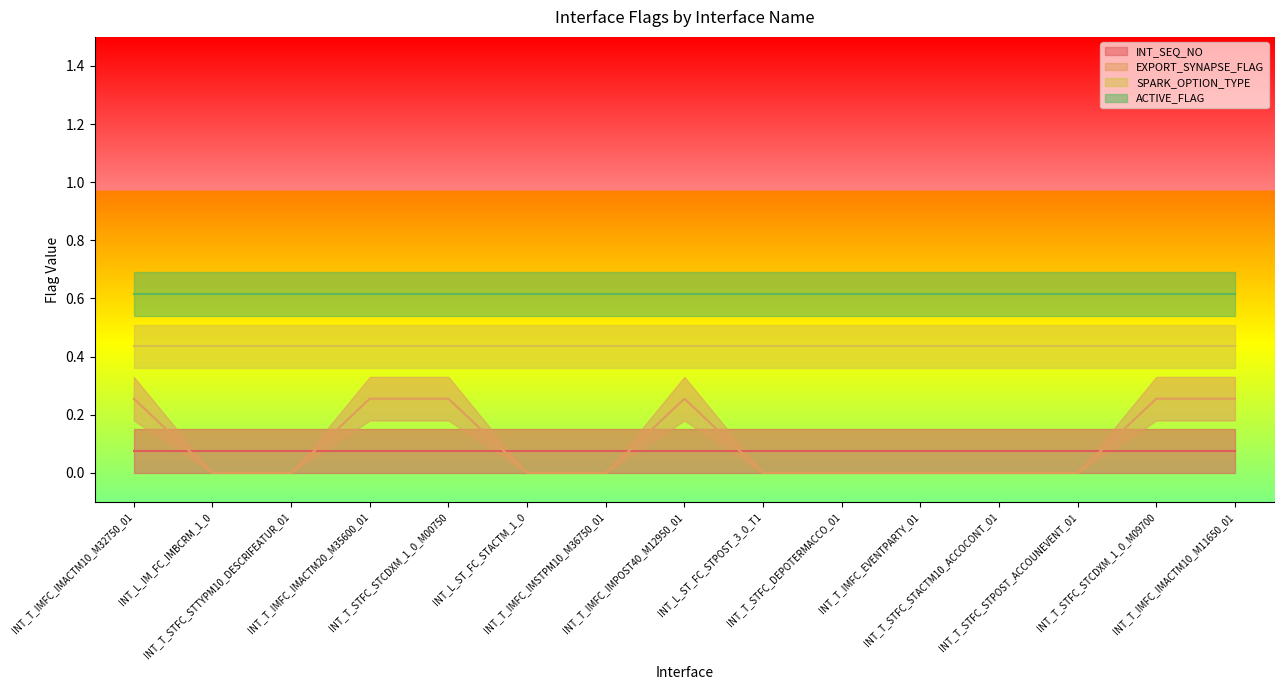

How many interior local peaks does the EXPORT_SYNAPSE_FLAG series have?

1